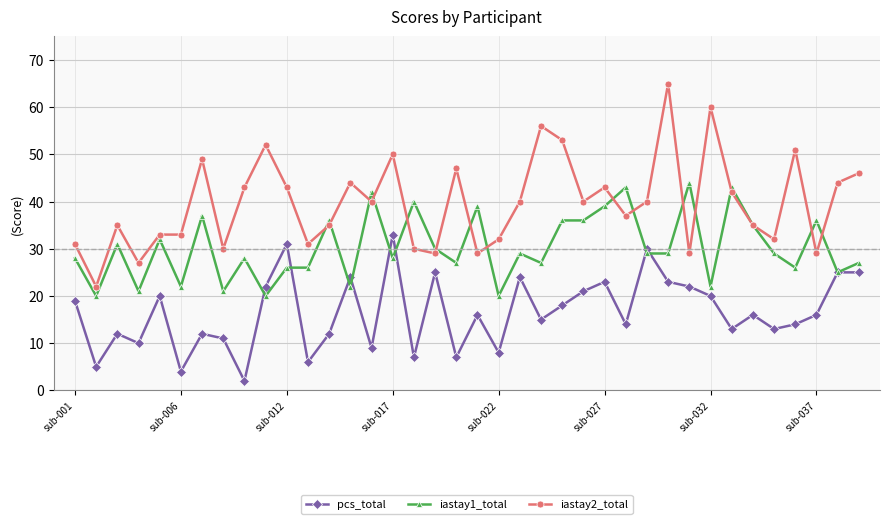

Which series has the largest total across all categories?

iastay2_total